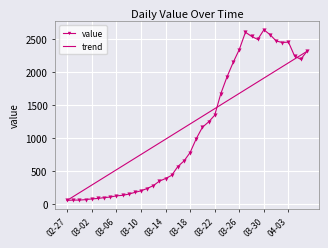

Which series has the largest range (max minus min)?

value